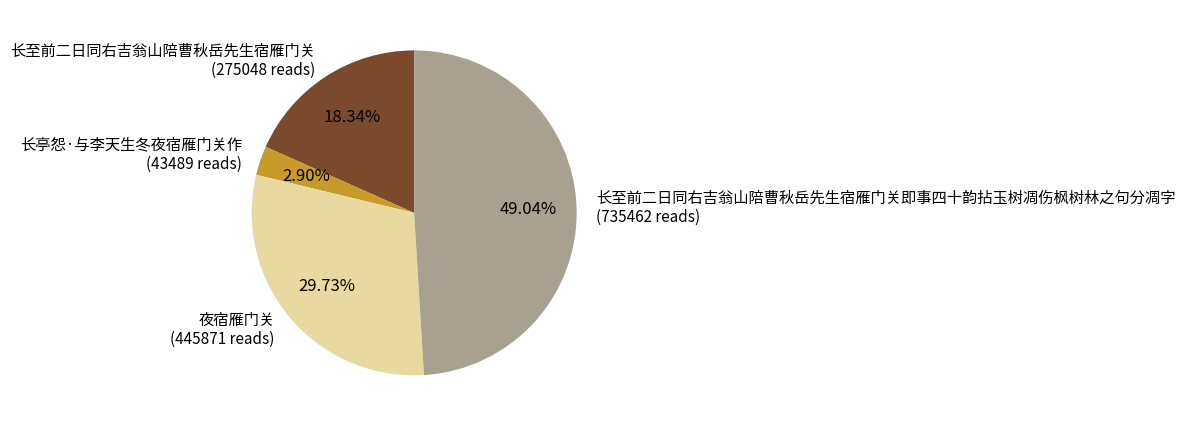

Count the number of slices in the pie.

4